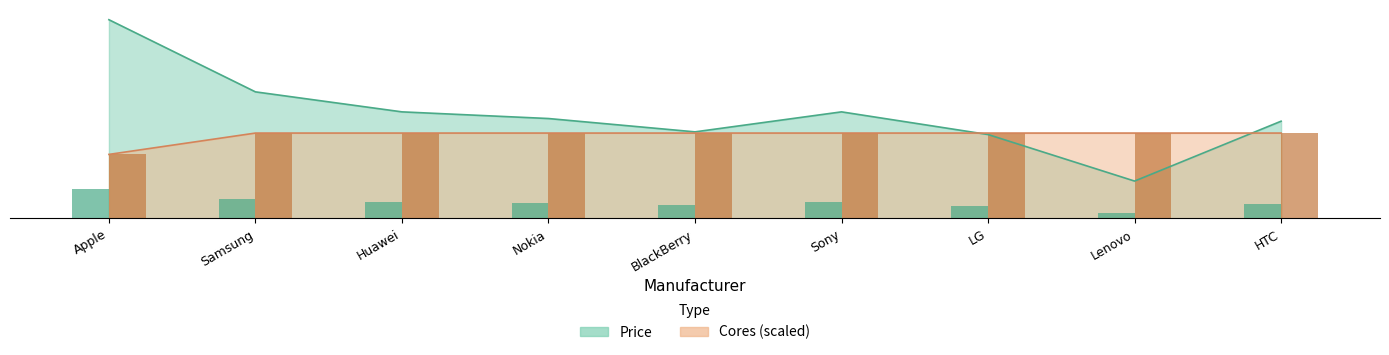

How many data points in Price (bar) are less than 112?

4